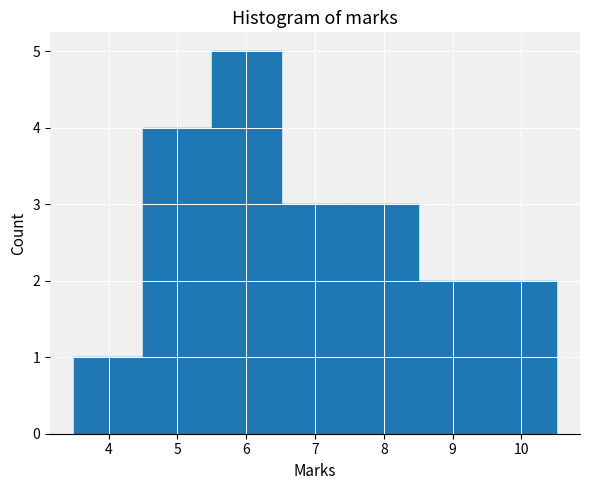

Which range on the x-axis has the tallest bar?

5.5 to 6.5